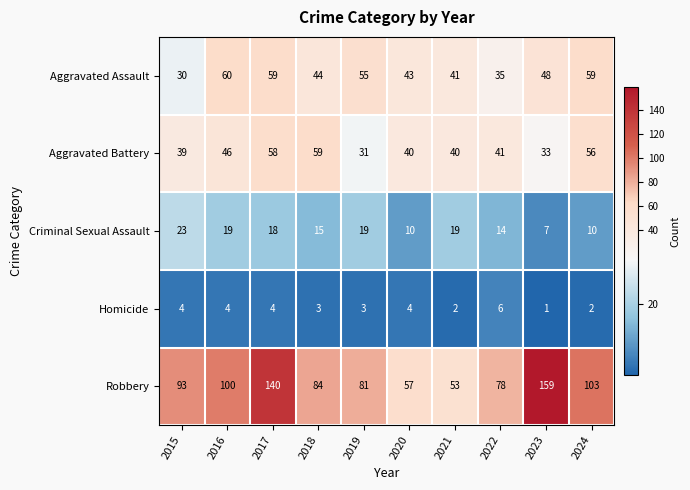

Is it true that Robbery equals 151 at 2018?

False